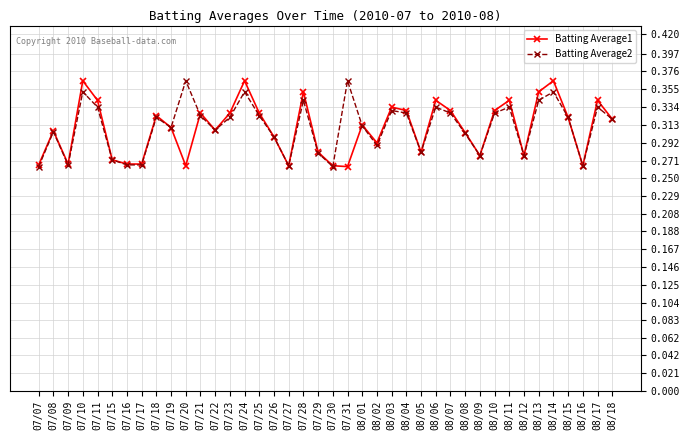

What is the label of the 35th point from the left?

08/13